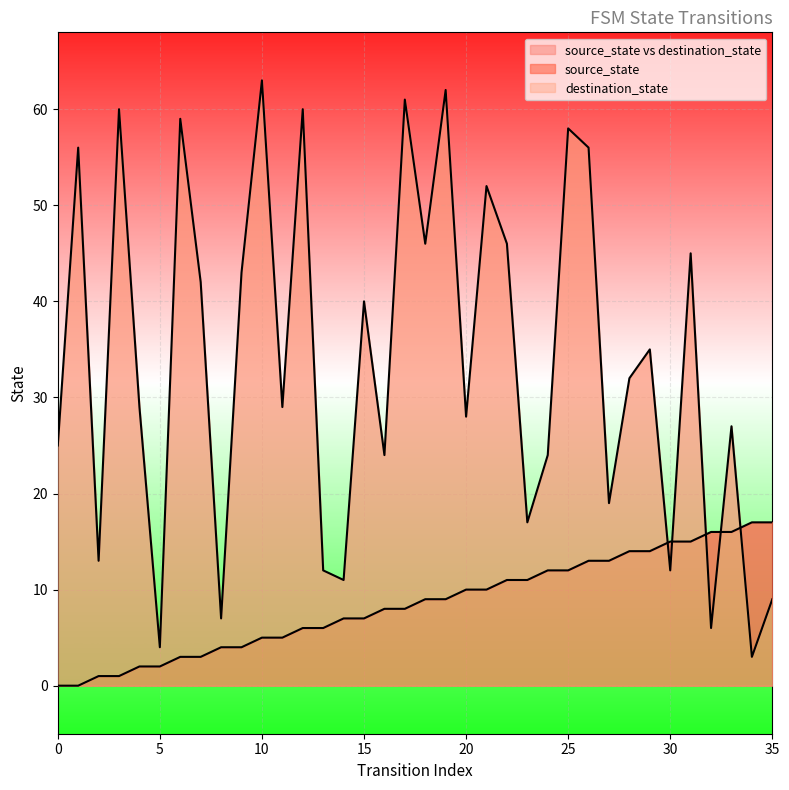

Which has a higher value, 34 or 2?

34